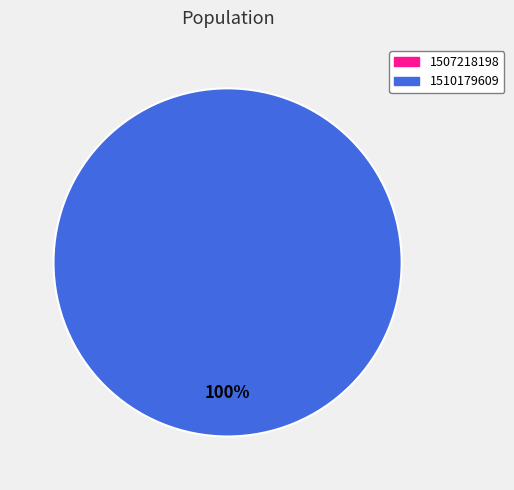

Does any single category account for the majority?

Yes